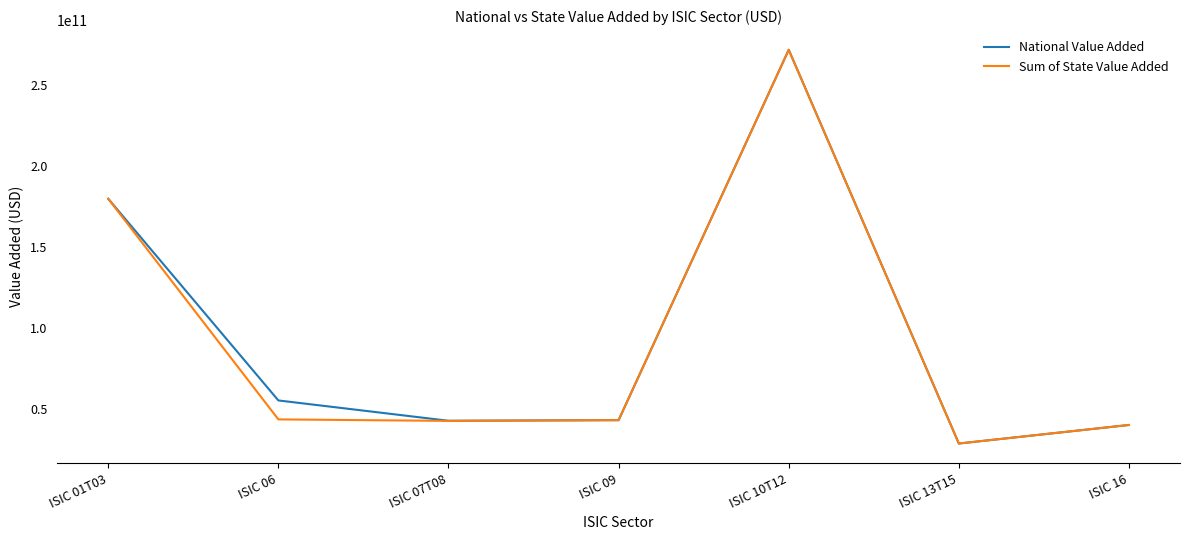

Which series has the largest range (max minus min)?

National Value Added